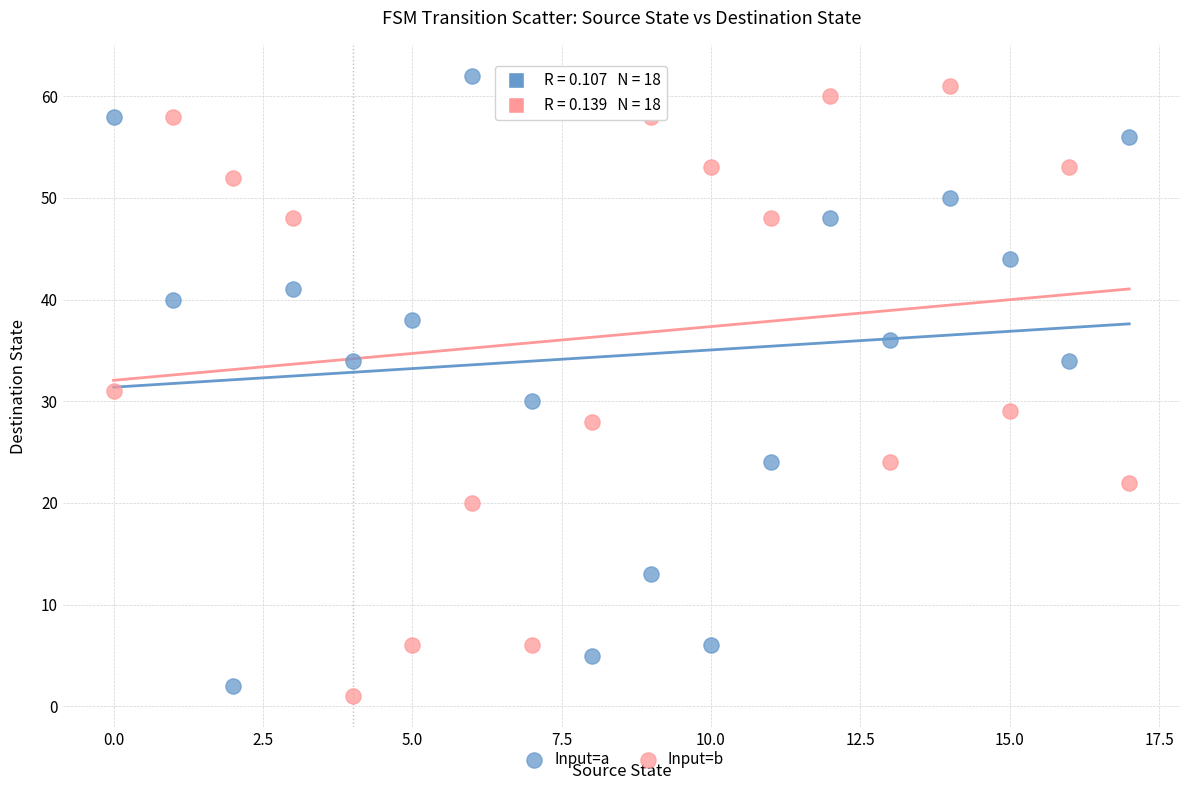

Which series contains the lowest Y value?

Input=b